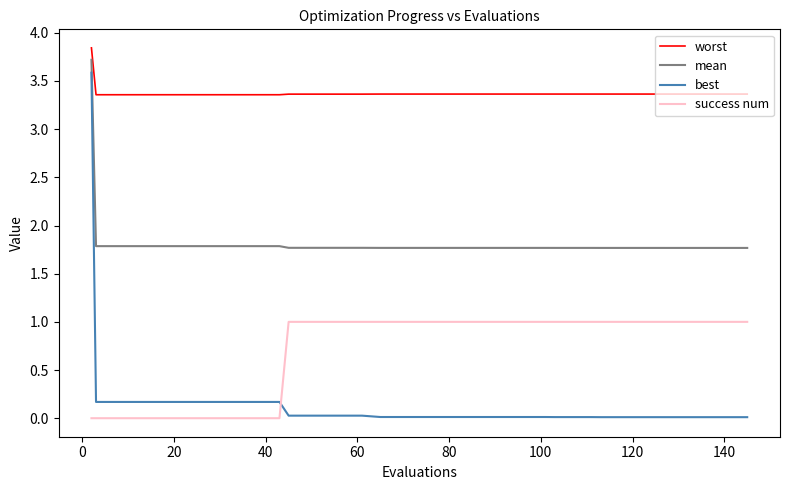

Which series has the largest total across all categories?

worst